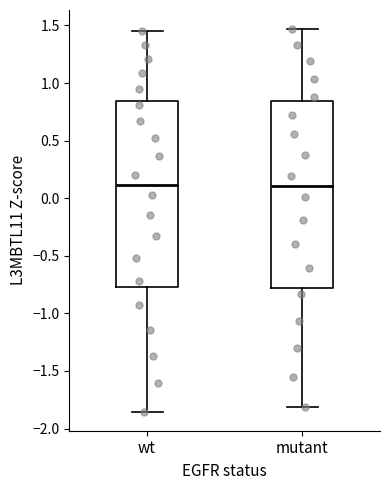

Reading left to right, transcribe this box plot: for each box, give where its median line is, the range the box spans, and where its two whiskers end, as read against the y-axis. The values are not printed on the chart, so give them approximately, as read against the axis.

wt: median 0.10, box -0.75 to 0.85, whiskers -1.85 to 1.45
mutant: median 0.10, box -0.80 to 0.85, whiskers -1.80 to 1.45